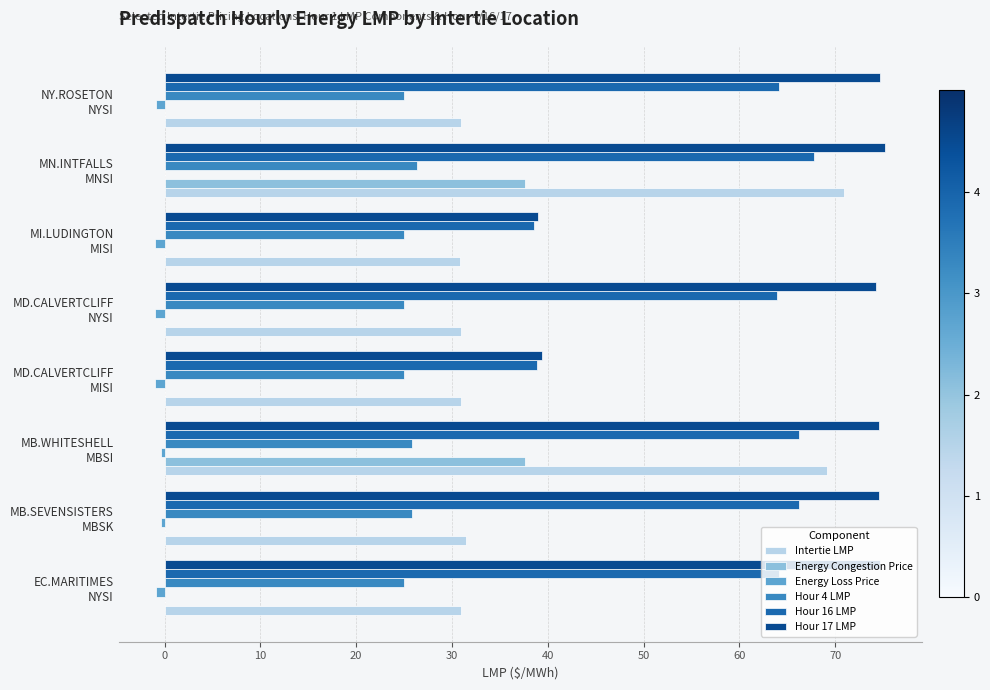

Which series has the largest total across all categories?

Hour 17 LMP